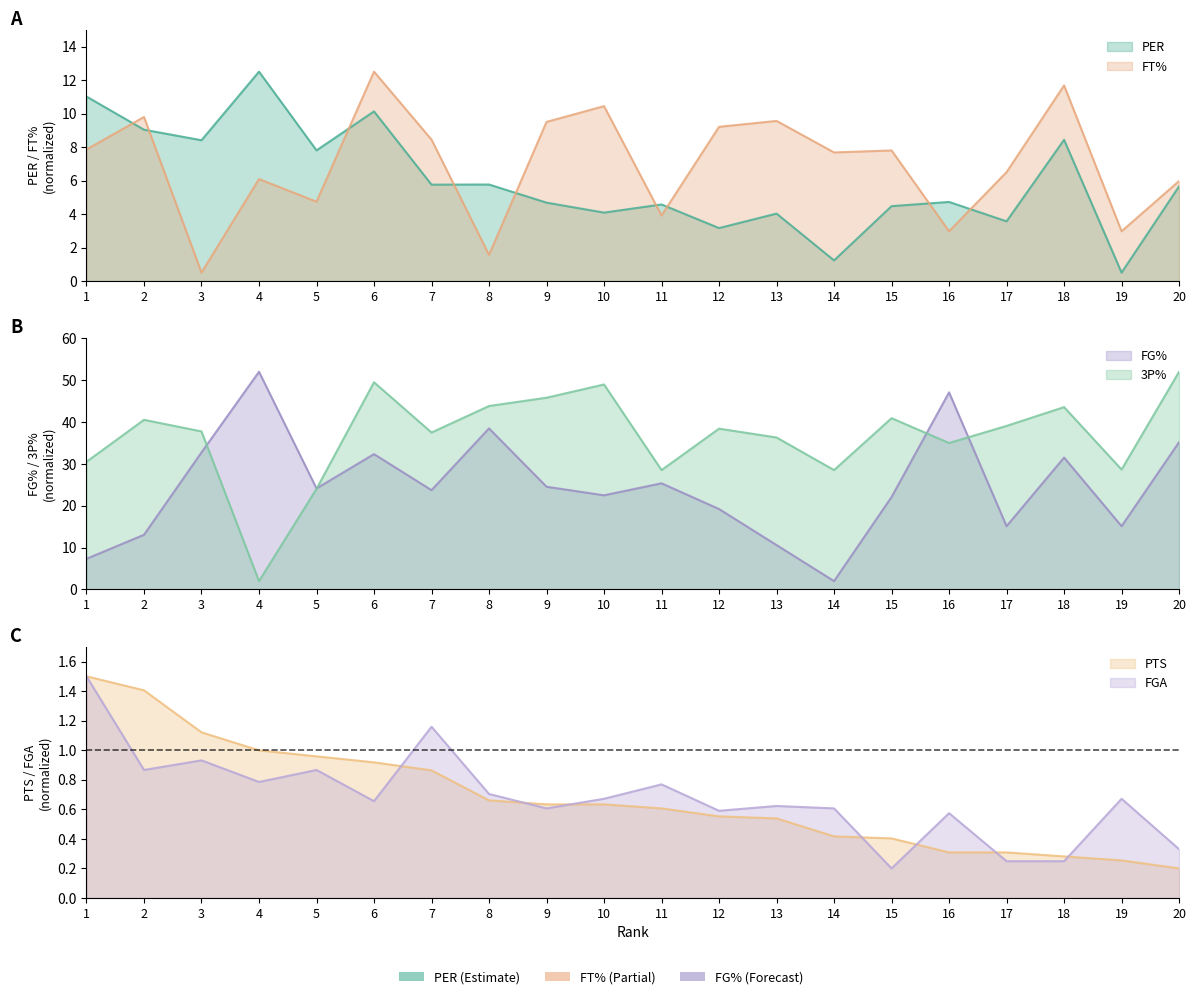

The value of PTS at 14 is 0.4. True or false?

True